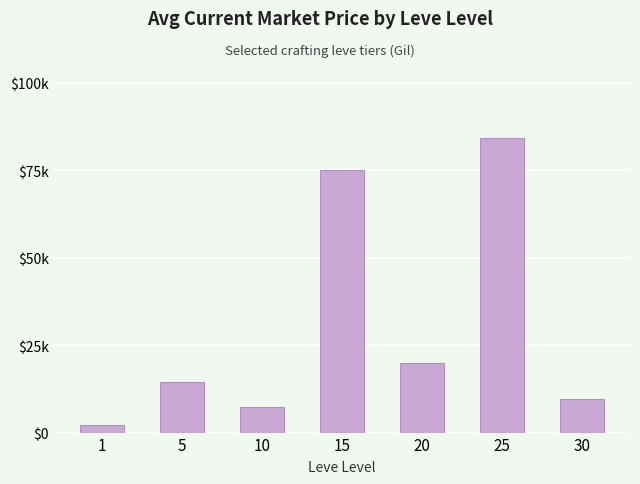

Rank the categories by value from lowest to highest.

1, 10, 30, 5, 20, 15, 25